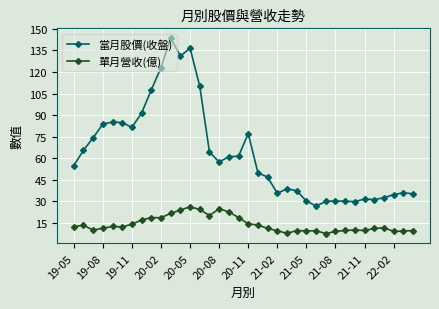

At how many categories does at least one series exceed 67?

13